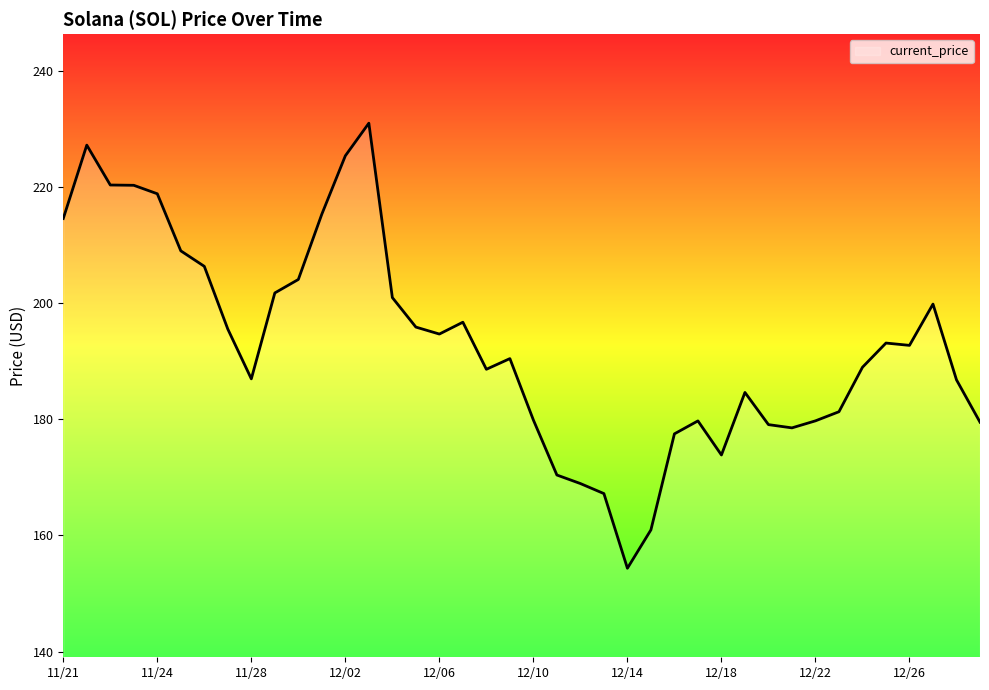

What is the greatest value displayed?

231.0